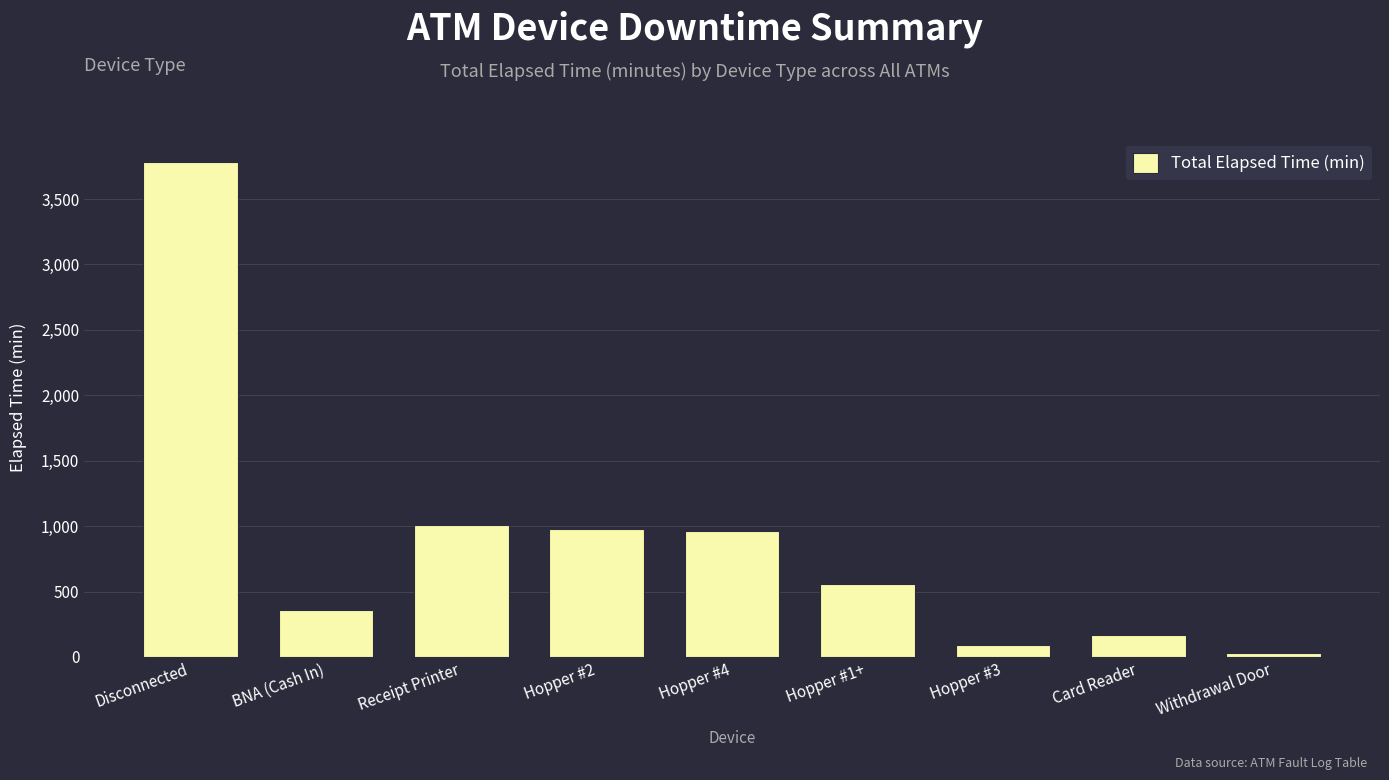

What is the difference between the values at BNA (Cash In) and Receipt Printer?

645